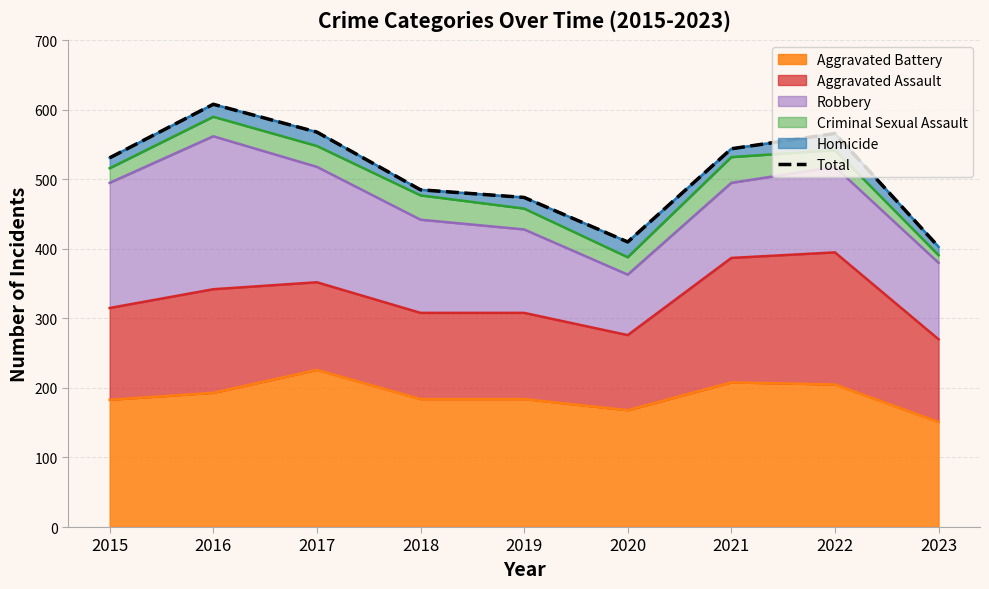

What is the greatest value displayed?

608